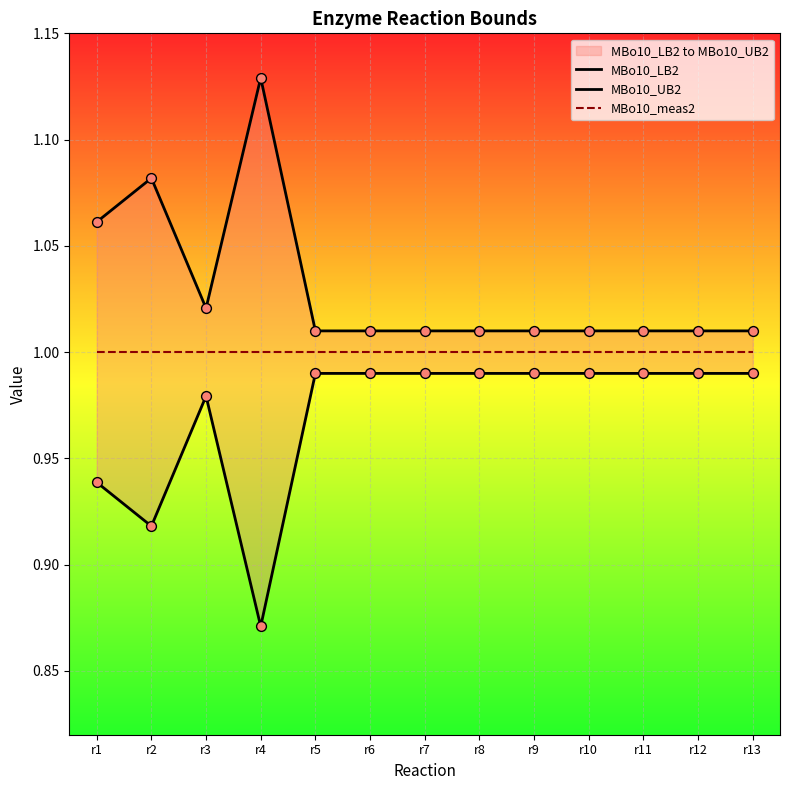

Which series reaches the maximum Y coordinate?

MBo10_UB2